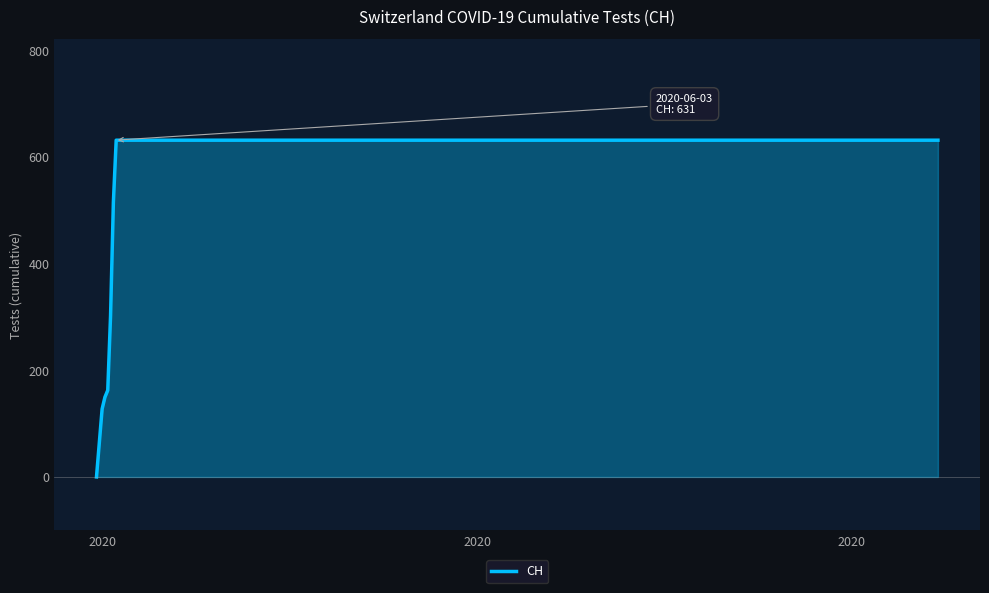

What is the difference between the maximum and minimum values?

631.0